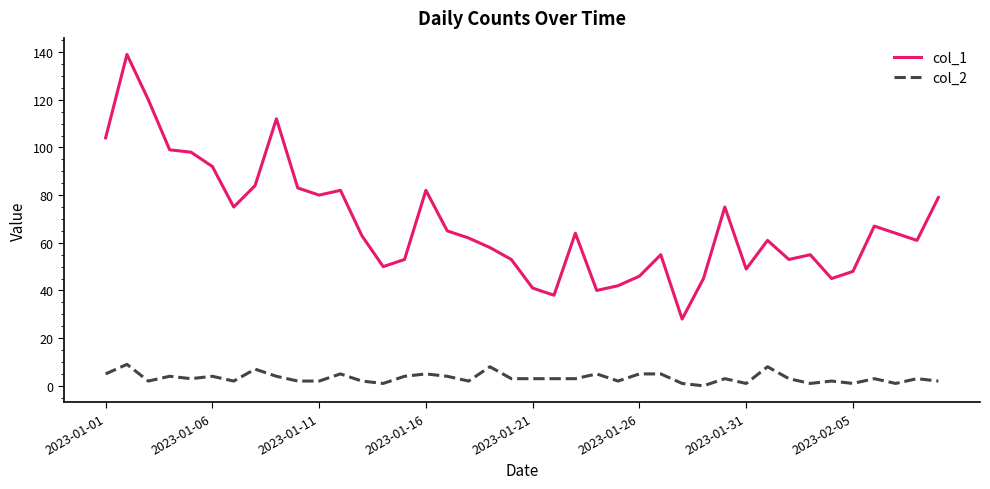

What is the difference between the second highest and minimum values in the col_2 series?

8